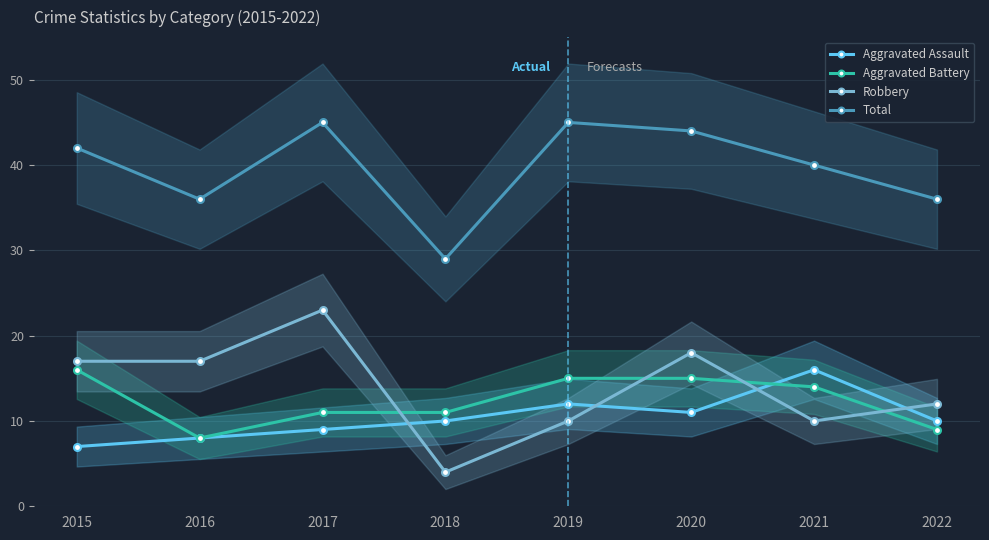

Which label corresponds to the largest value in the chart?

2017